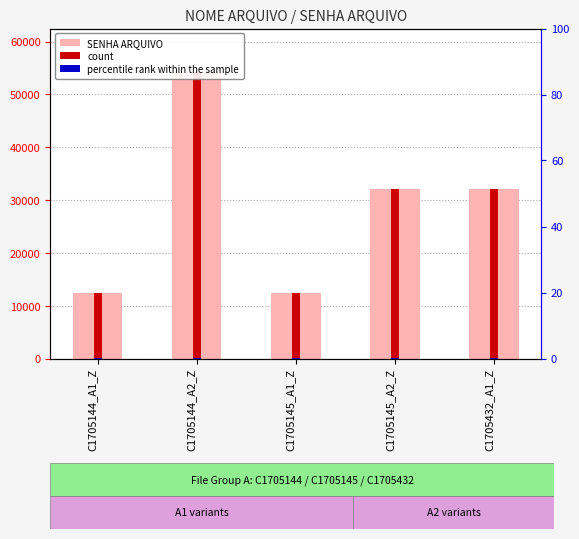

Are the bars horizontal?

No